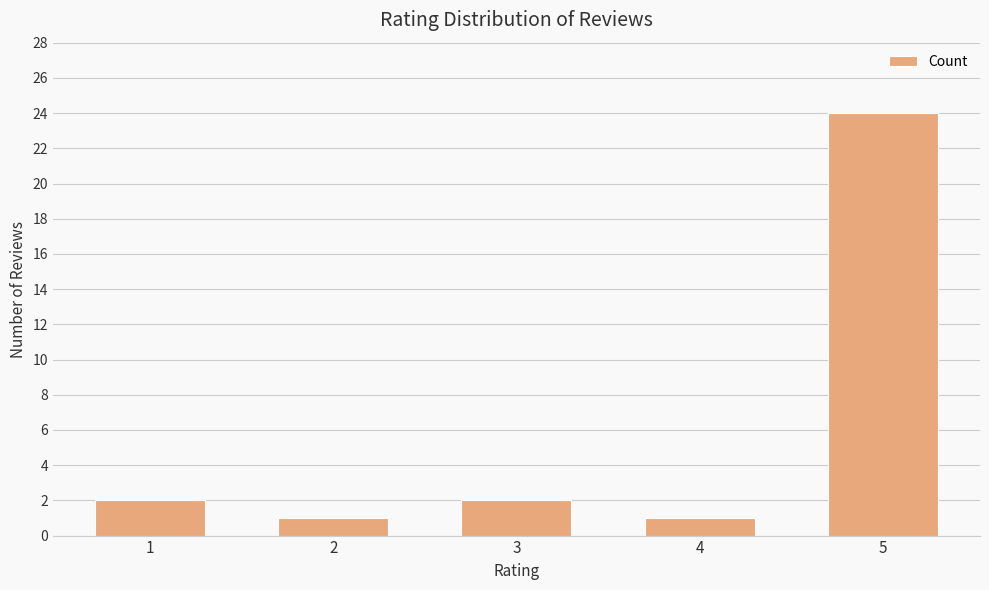

What is the change in value from 4 to 5?

+23